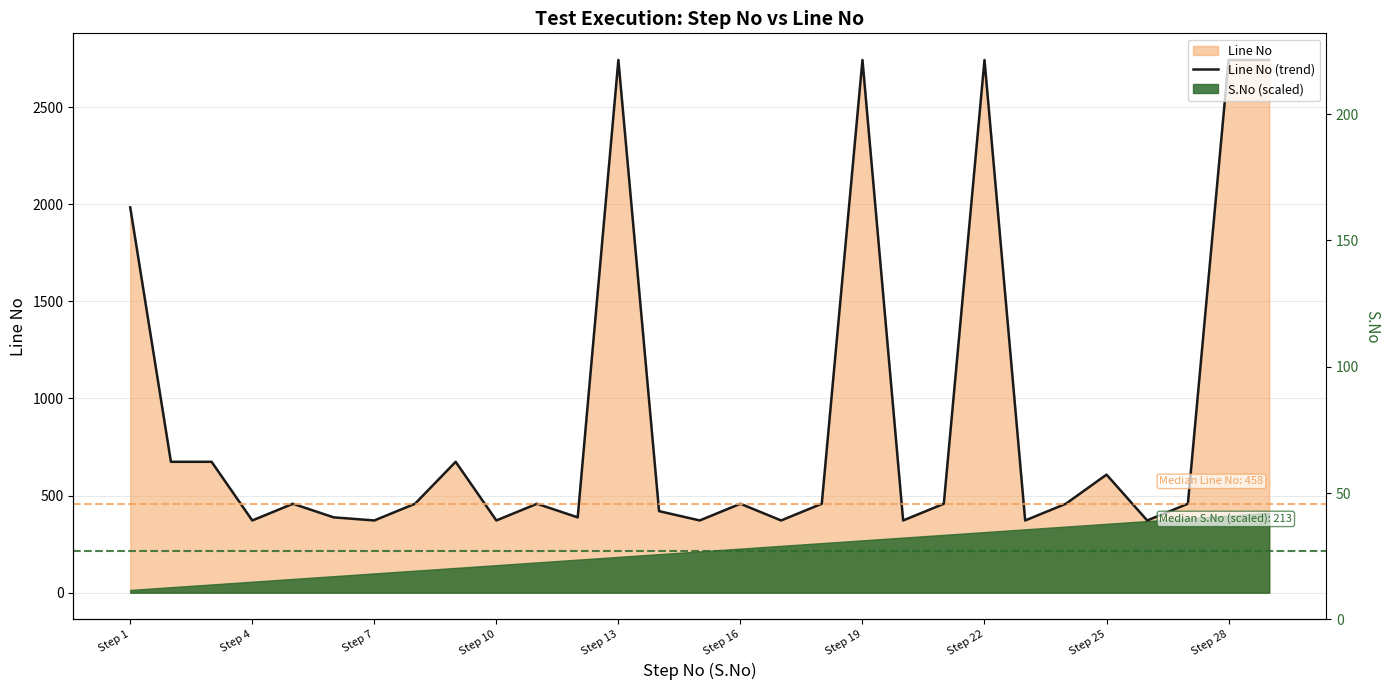

How many interior local peaks (higher than both neighbors) does the data have?

8